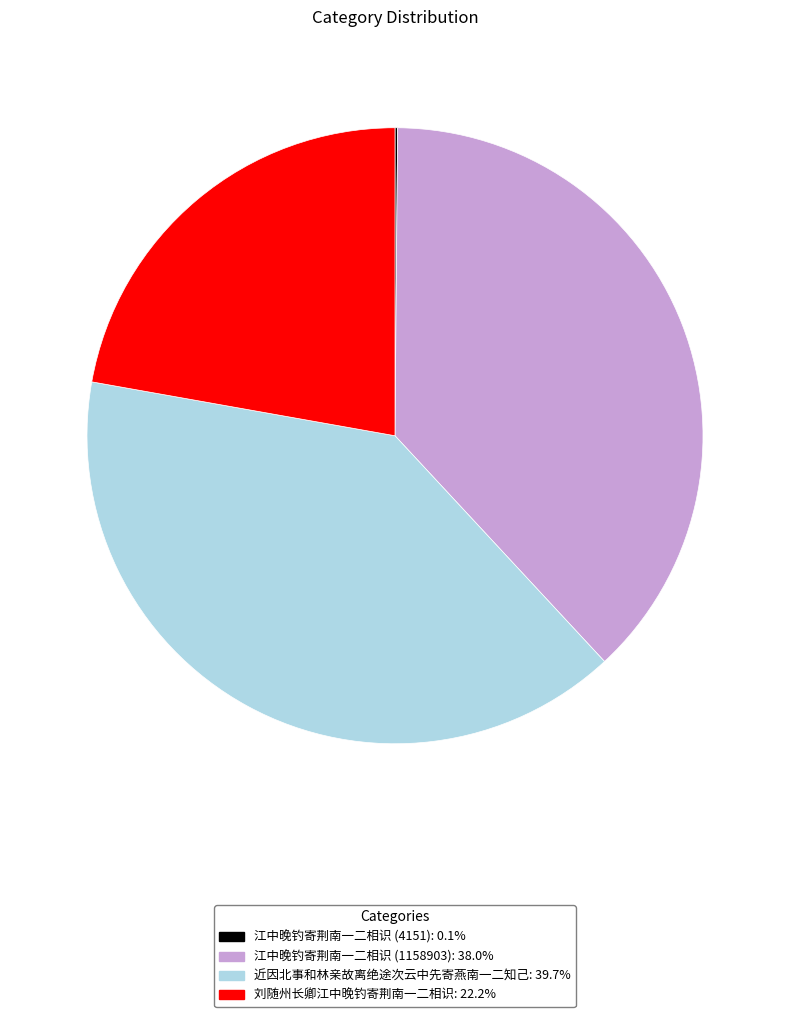

Does 刘随州长卿江中晚钓寄荆南一二相识: 22.2% account for over 50% of the chart?

No